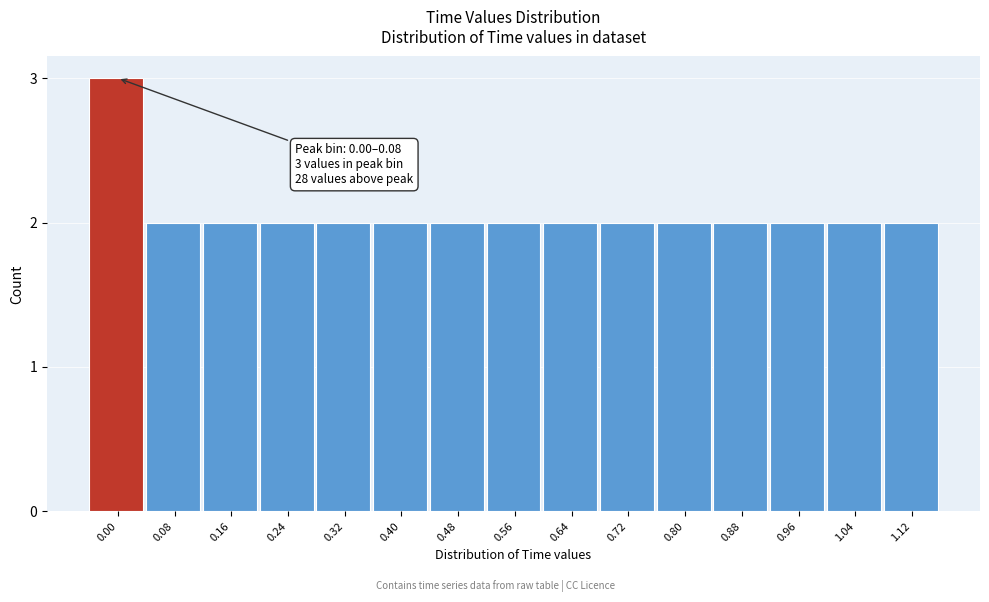

Reading right to left, extract all data points from this chart.

1.12=2	1.04=2	0.96=2	0.88=2	0.80=2	0.72=2	0.64=2	0.56=2	0.48=2	0.40=2	0.32=2	0.24=2	0.16=2	0.08=2	0.00=3